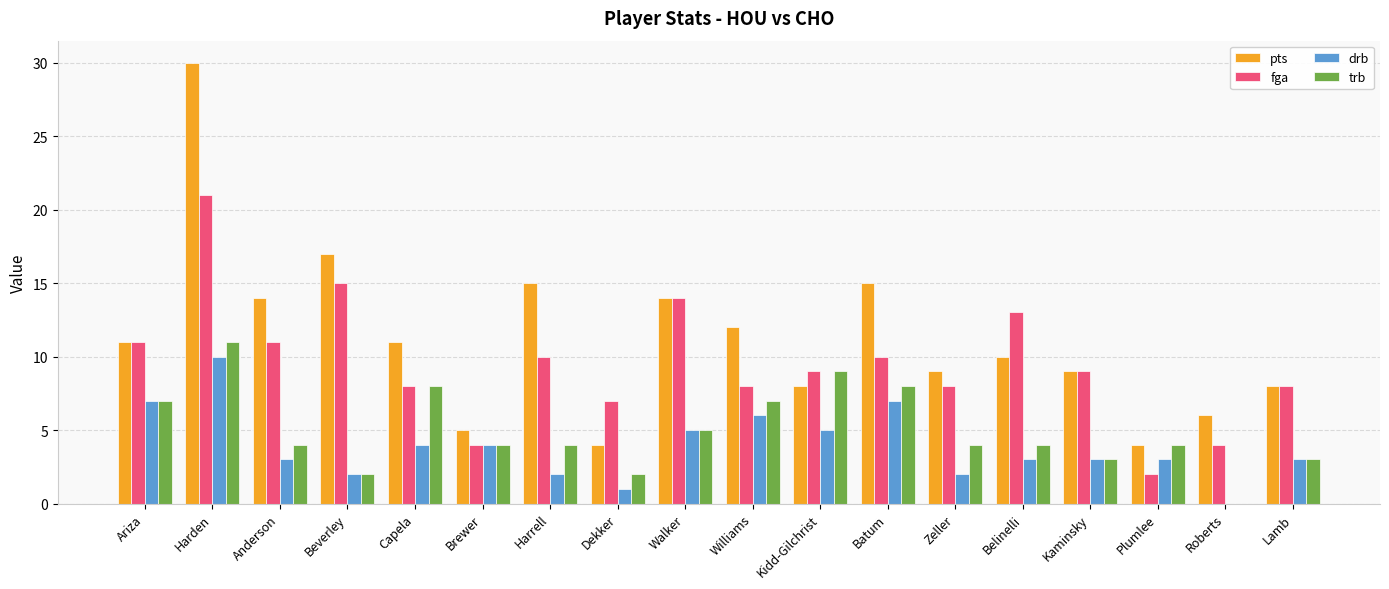

What is the average value of the trb series?

5